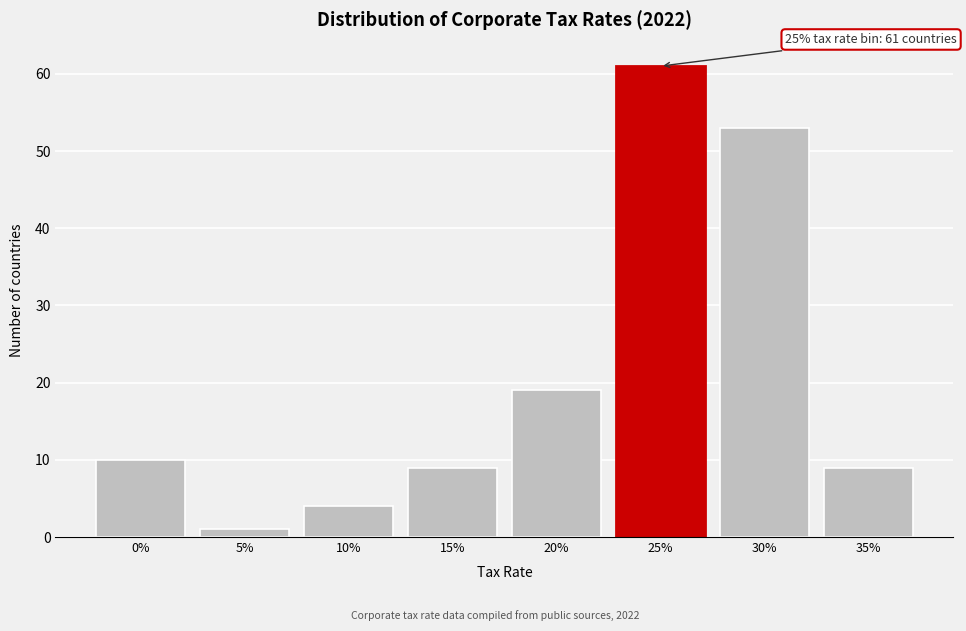

Reading left to right, list all the values displayed in this chart.

0%=10	5%=1	10%=4	15%=9	20%=19	25%=61	30%=53	35%=9